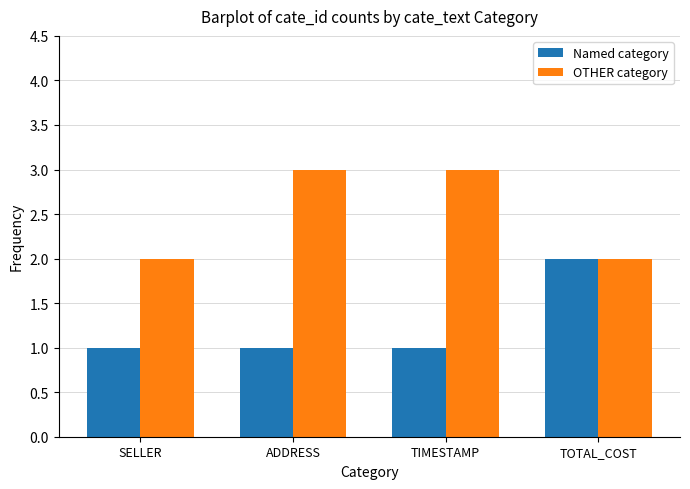

What is the highest value of the OTHER category series?

3